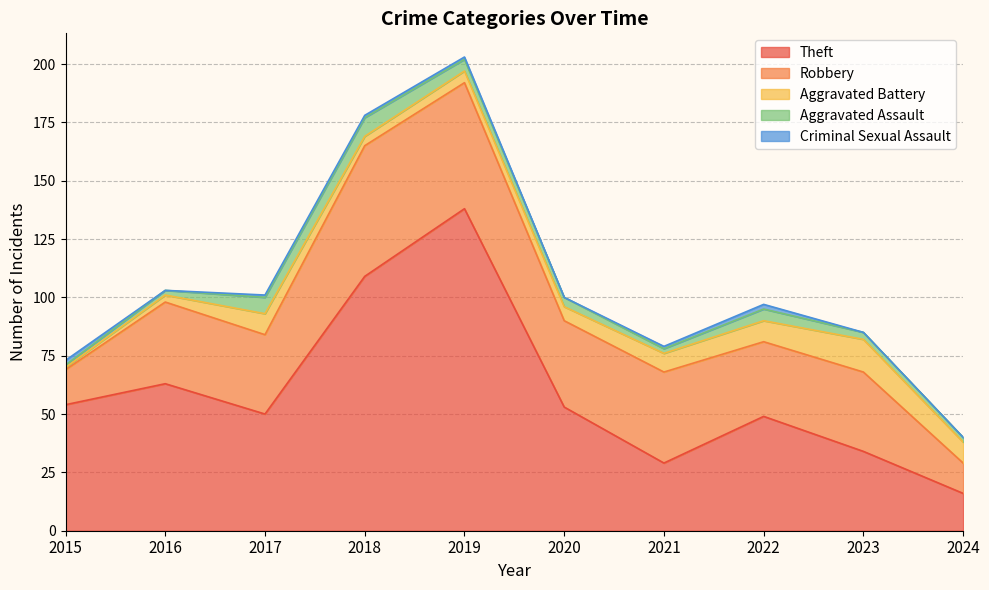

Where do Aggravated Assault and Aggravated Battery first cross each other?

2017 and 2018